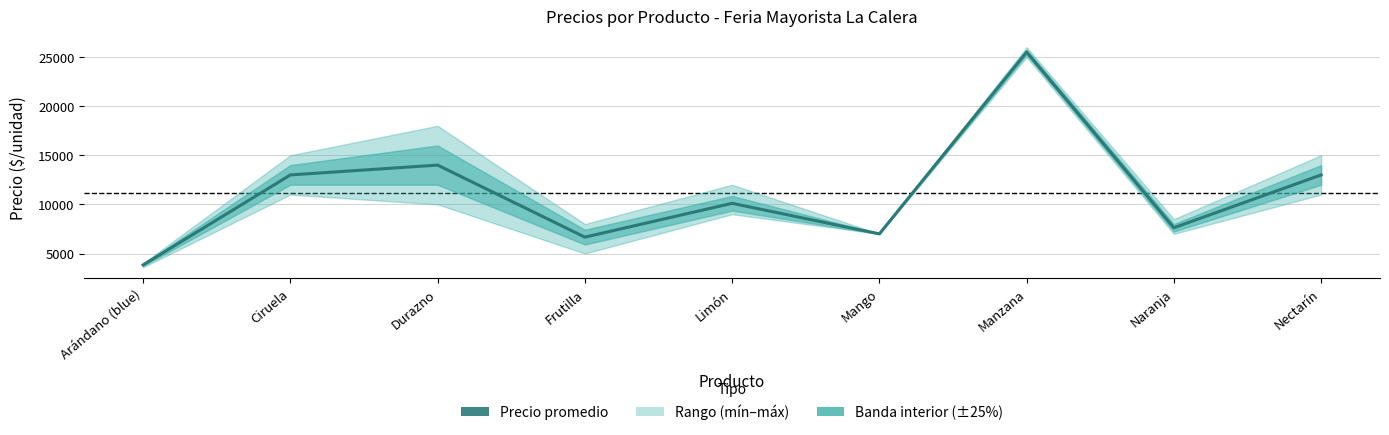

The value at Frutilla is 9396. True or false?

False